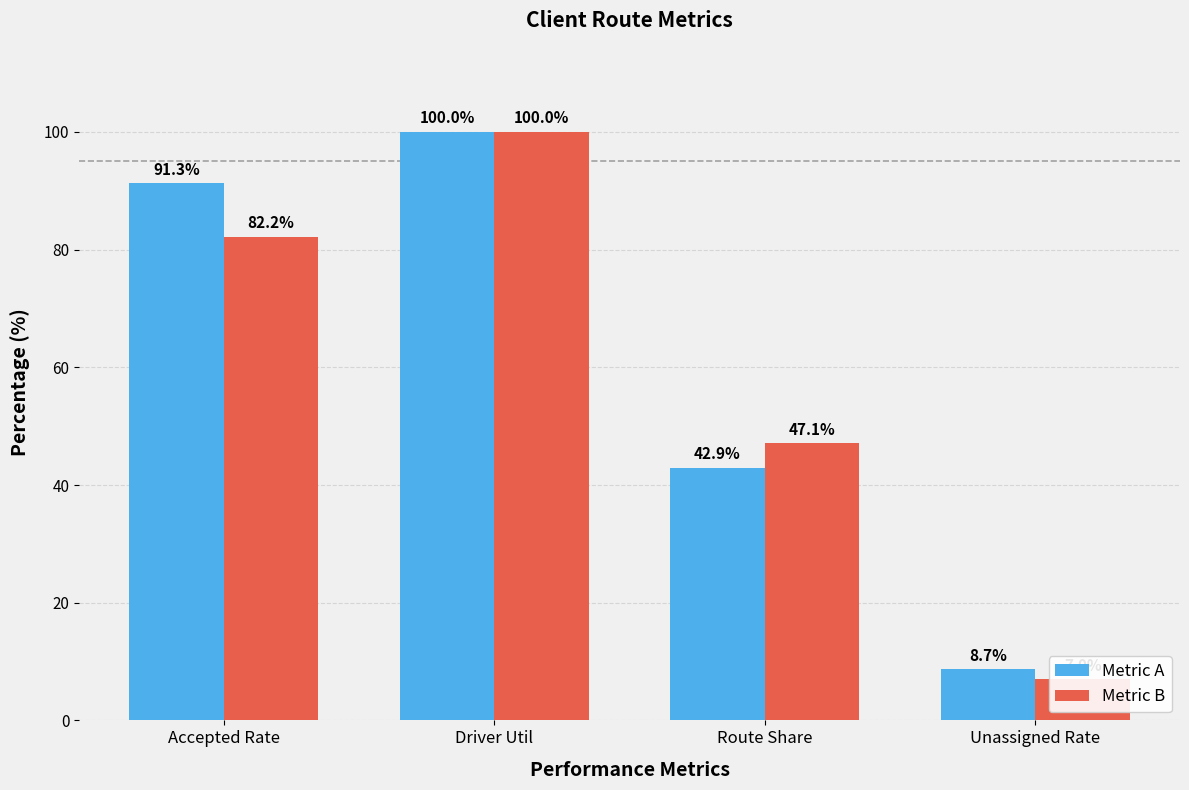

What is the smallest value displayed?

7.0